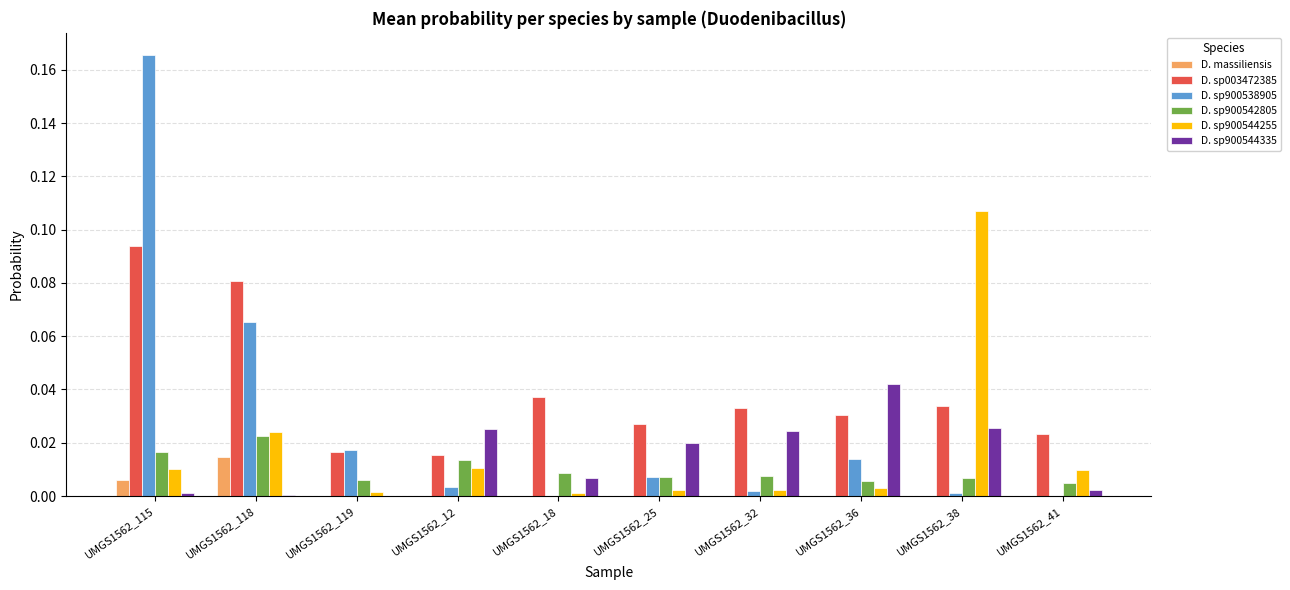

Is it true that D. sp900542805 equals 0.0 at UMGS1562_25?

True